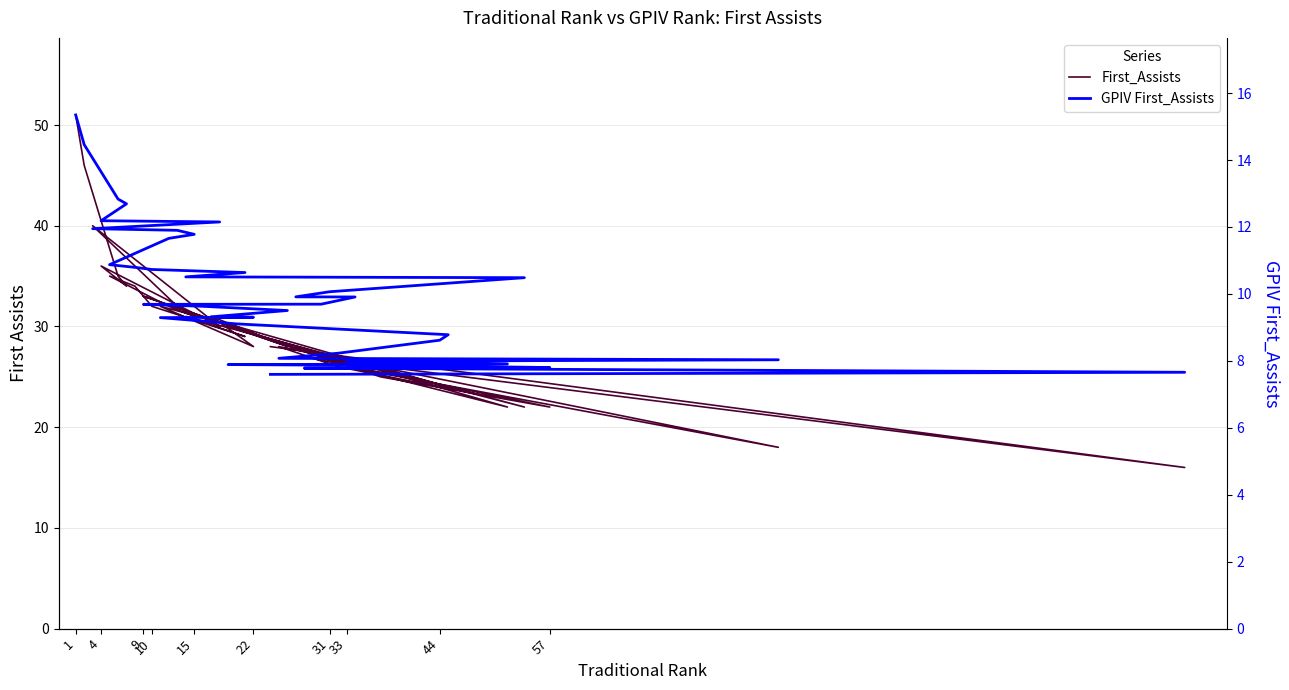

How many interior local valleys does the First_Assists series have?

12